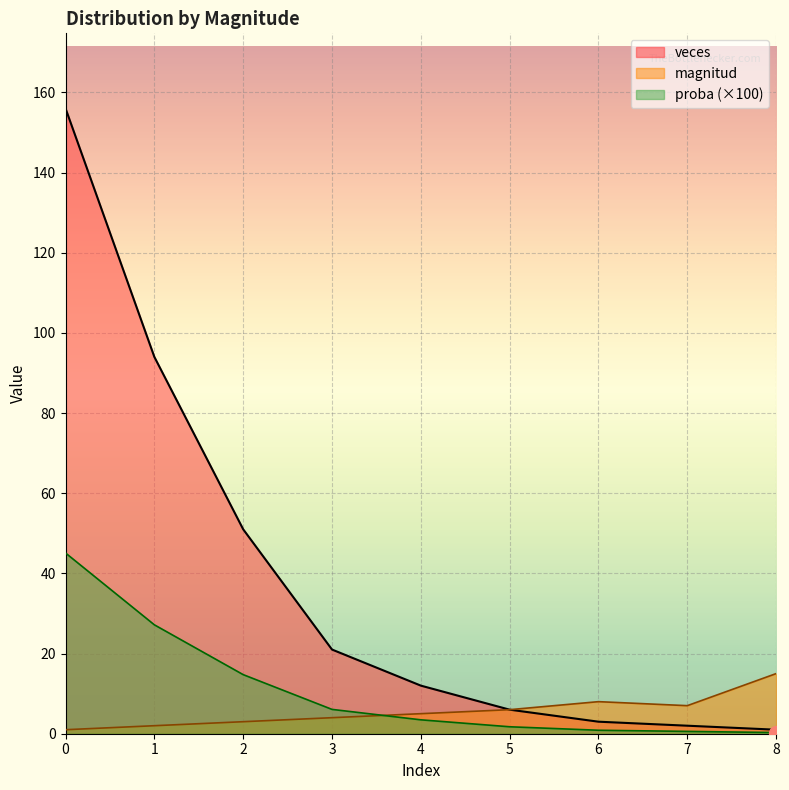

Reading right to left, list all the values displayed in this chart.

magnitud: 8=15.0	7=7.0	6=8.0	5=6.0	4=5.0	3=4.0	2=3.0	1=2.0	0=1.0
veces: 8=1.0	7=2.0	6=3.0	5=6.0	4=12.0	3=21.0	2=51.0	1=94.0	0=156.0
proba: 8=0.3	7=0.6	6=0.9	5=1.7	4=3.5	3=6.1	2=14.7	1=27.2	0=45.1